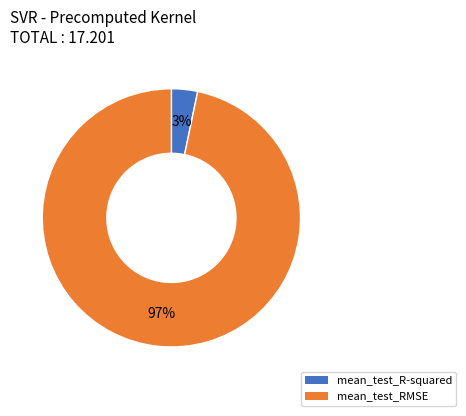

Rank the categories by value from lowest to highest.

mean_test_R-squared, mean_test_RMSE